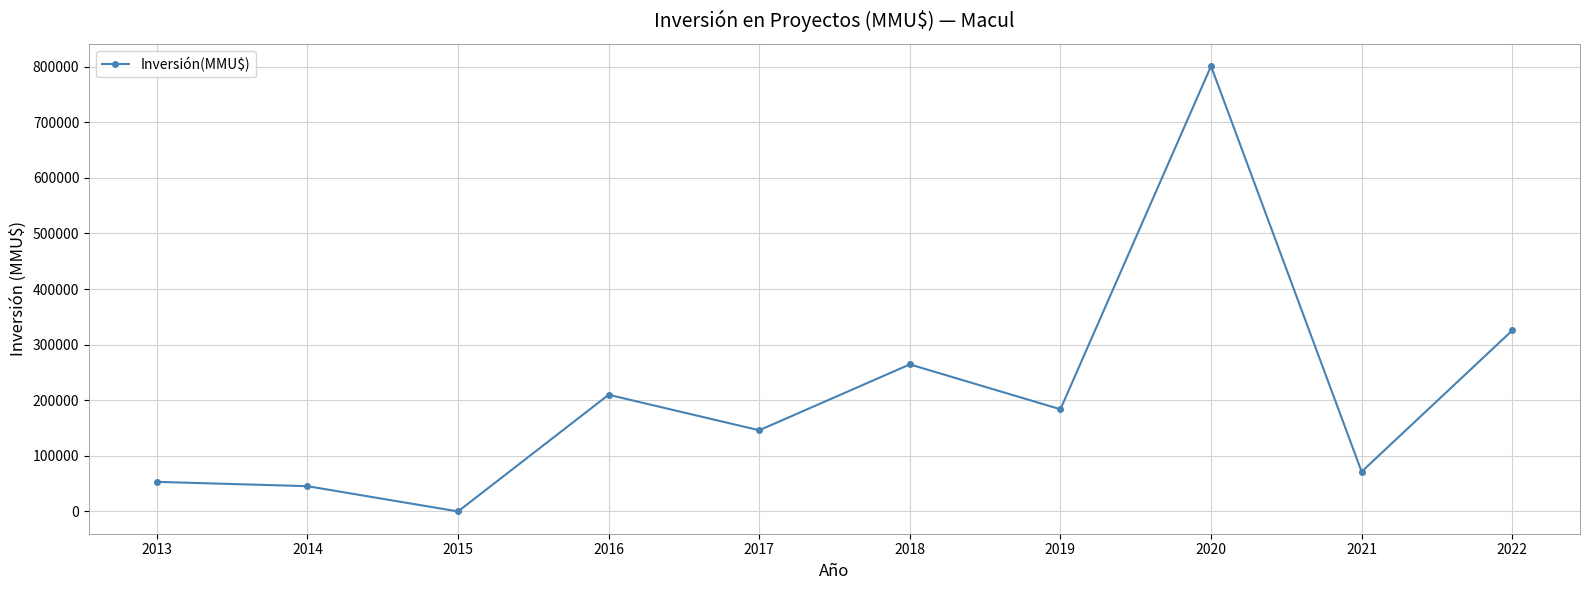

How many distinct data groups are displayed?

1